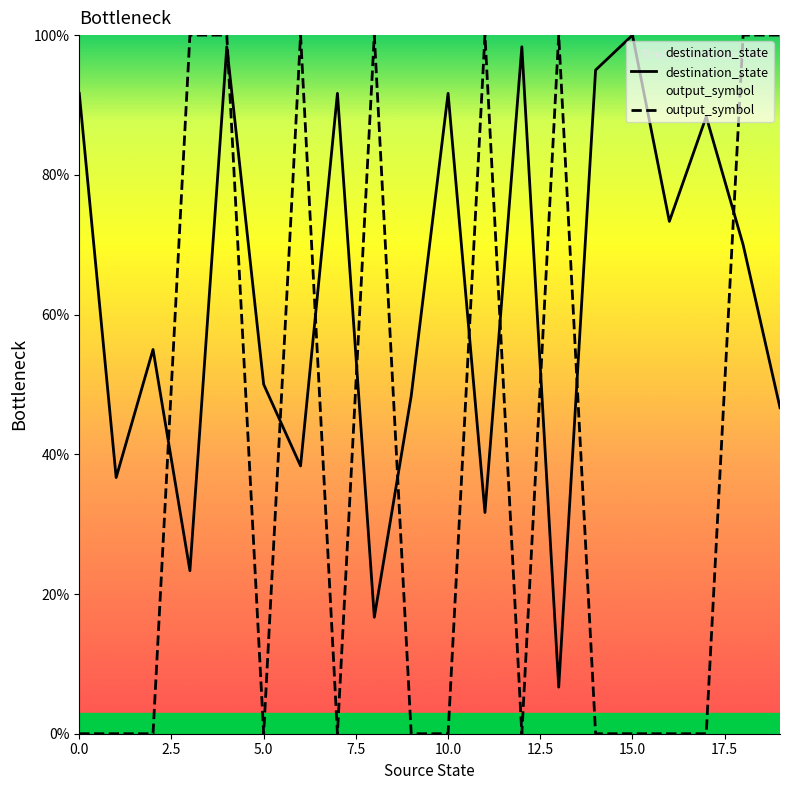

True or false: destination_state and output_symbol cross at least once.

True